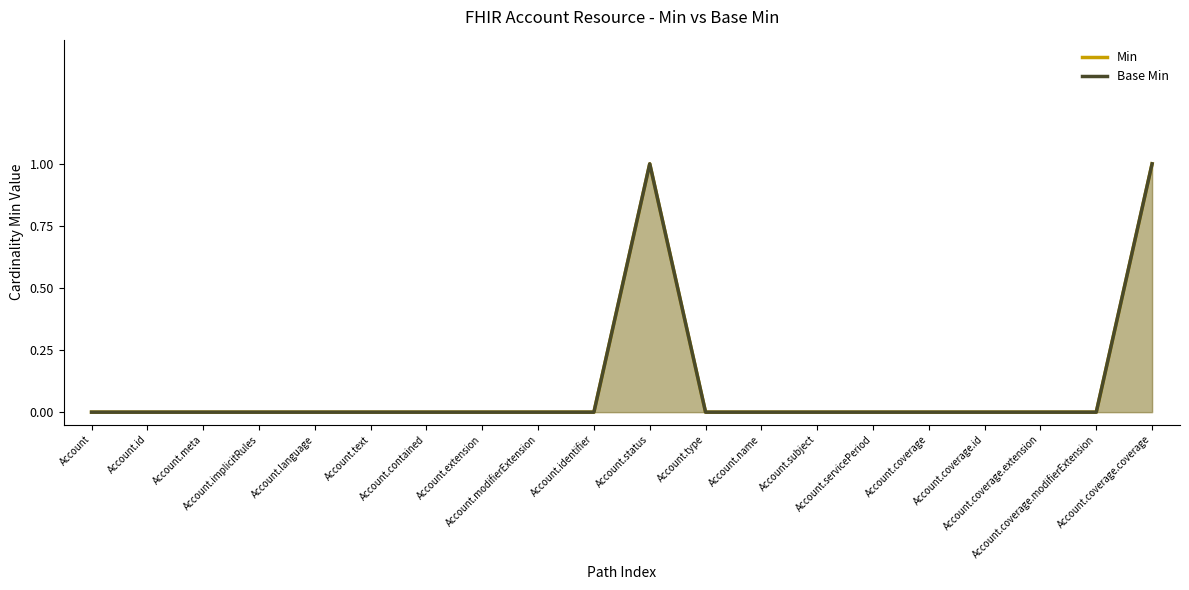

Rank the series at Account.modifierExtension from lowest to highest value.

Min, Base Min